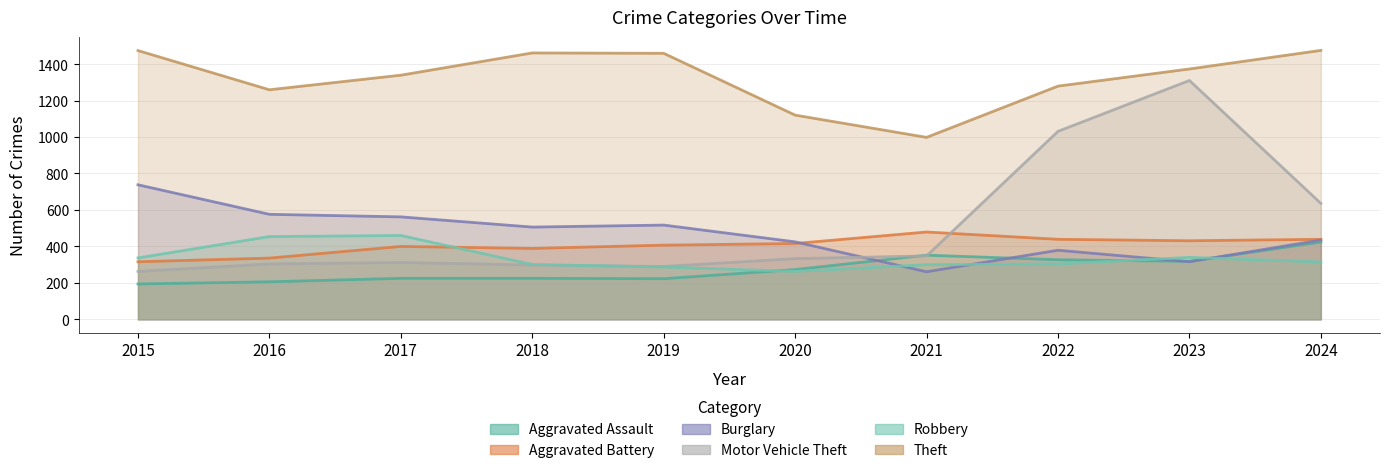

Where is Robbery nearest to the value 361?

2023